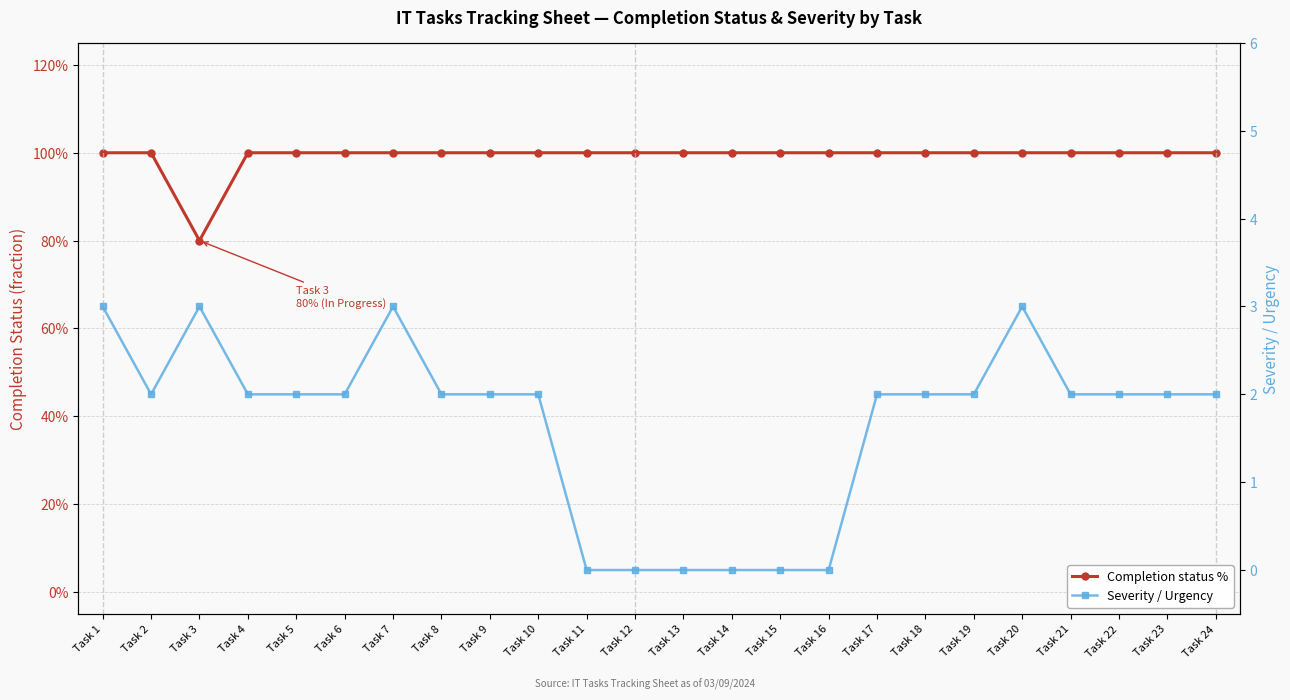

At which label is Severity / Urgency closest to 1?

Task 2